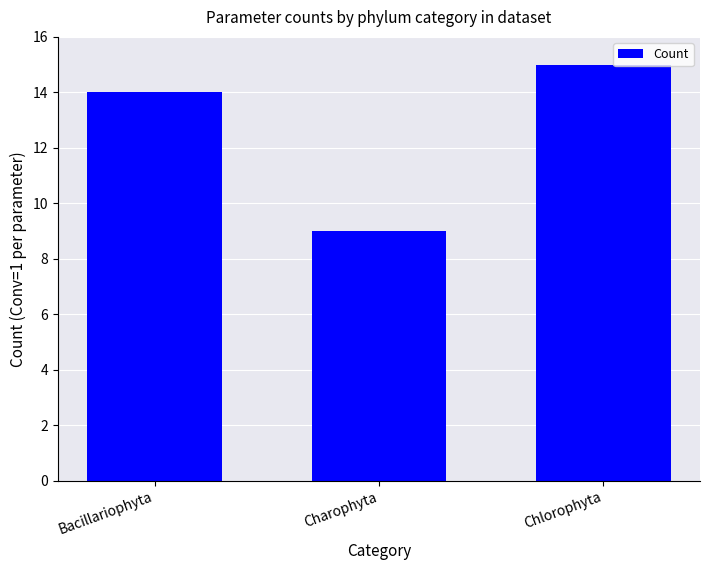

Are the bars horizontal?

No